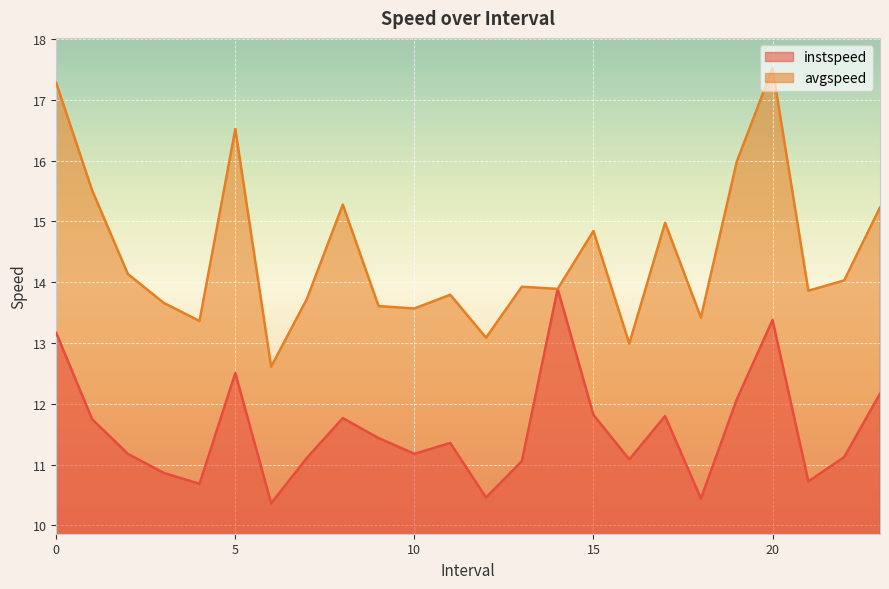

Where is the first local maximum for avgspeed?

5